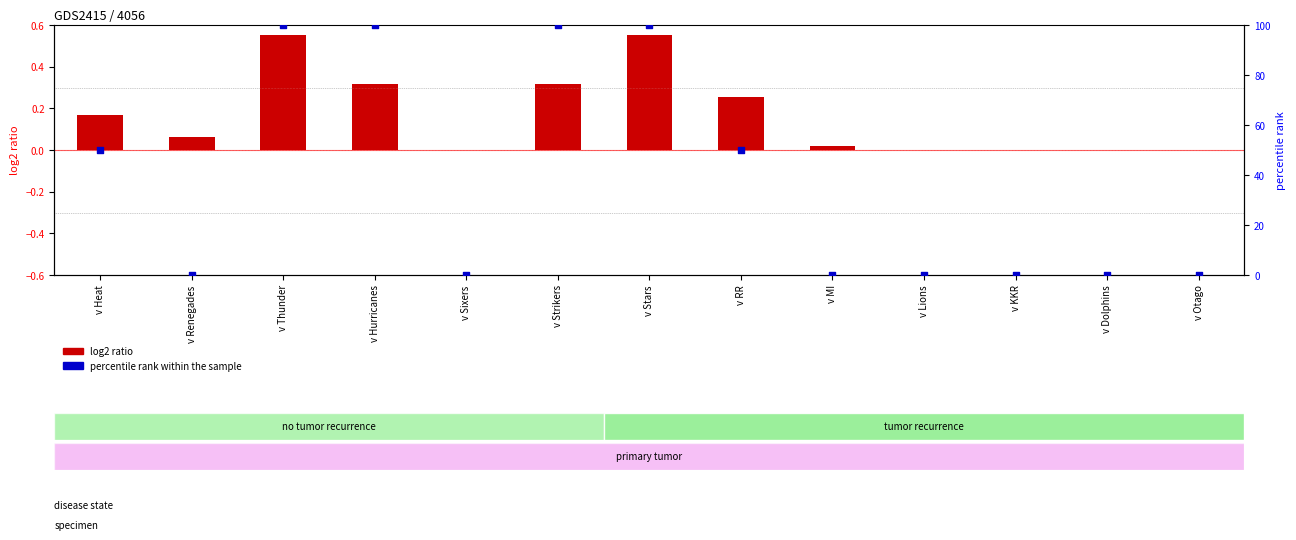

Which series has the largest total across all categories?

percentile rank within the sample